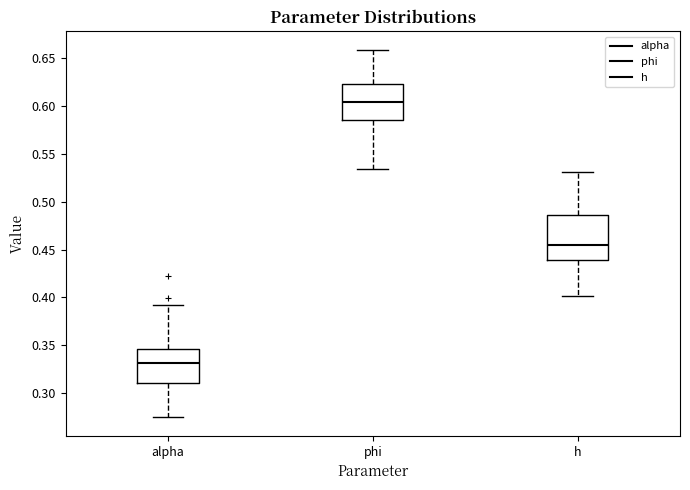

Reading left to right, read every box against the y-axis: the position of its median line, the range the box covers, and the ends of its whiskers. The values are not printed on the chart, so give them approximately, as read against the axis.

alpha: median 0.330, box 0.310 to 0.345, whiskers 0.275 to 0.390
phi: median 0.605, box 0.585 to 0.625, whiskers 0.535 to 0.660
h: median 0.455, box 0.440 to 0.485, whiskers 0.400 to 0.530